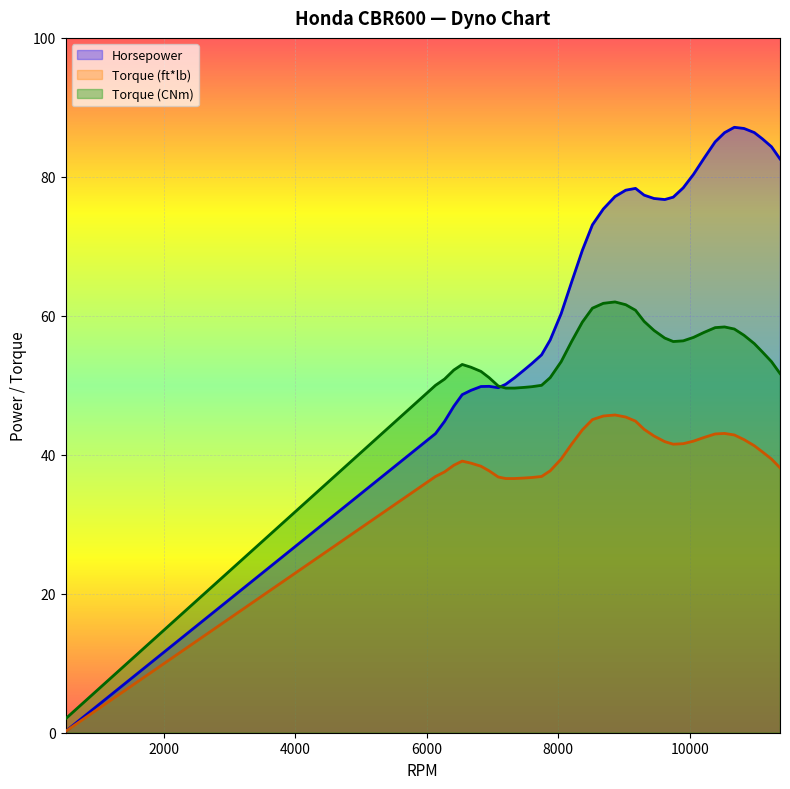

What is the average value of the Horsepower series?

66.1